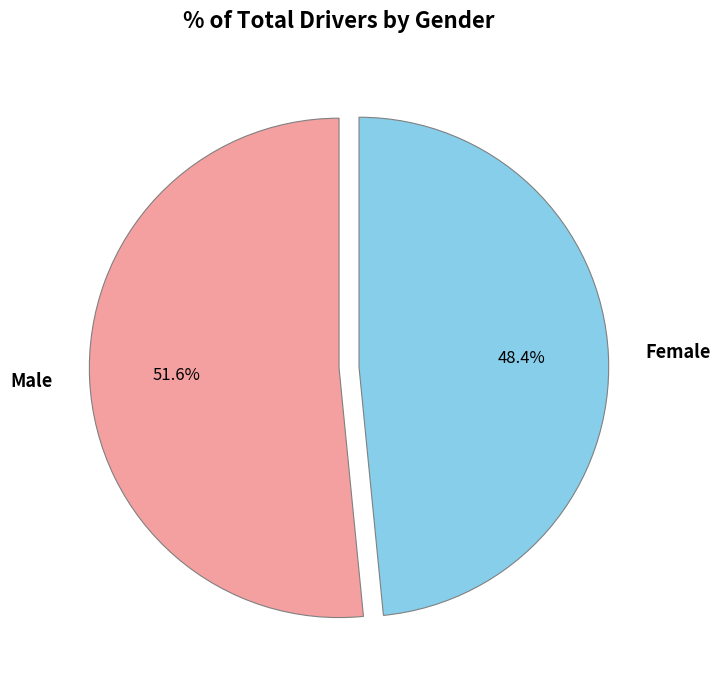

Between Female and Male, which is larger?

Male